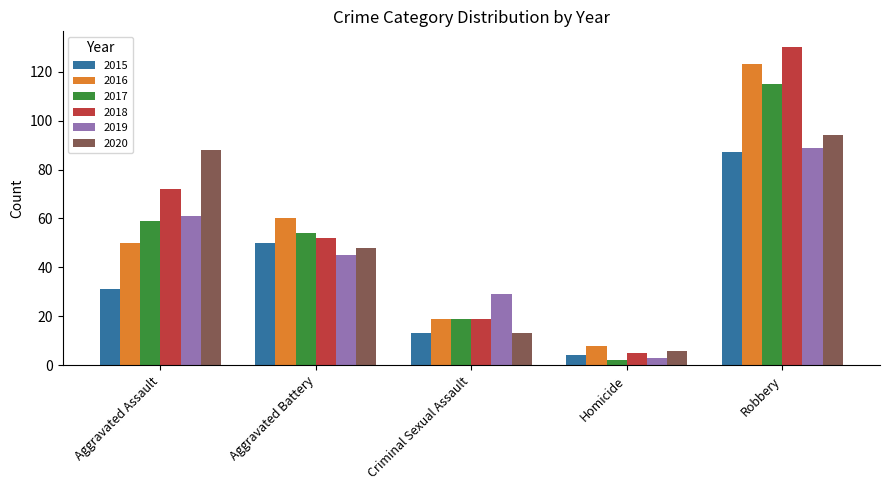

What is the label of the 2nd bar from the right?

Homicide